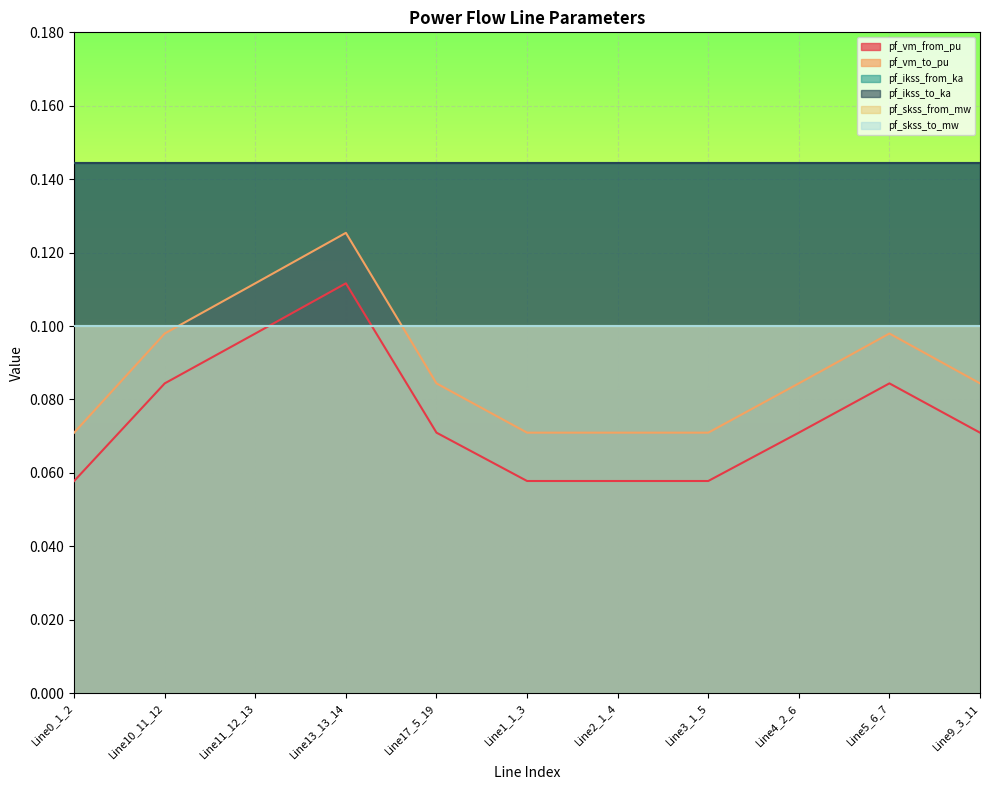

What is the label of the 11th point from the right?

Line0_1_2